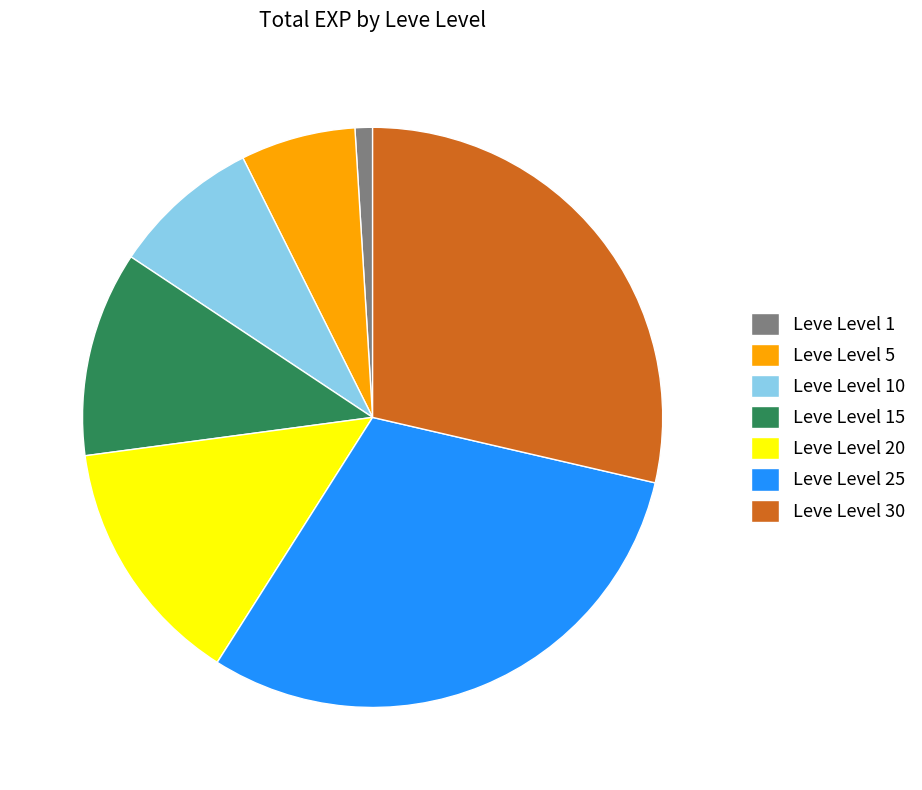

How many segments does this pie chart have?

7